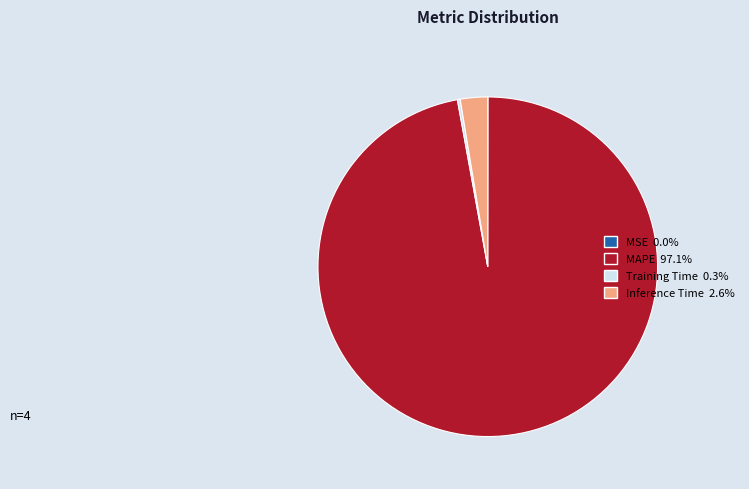

Is there a majority slice in this chart?

Yes